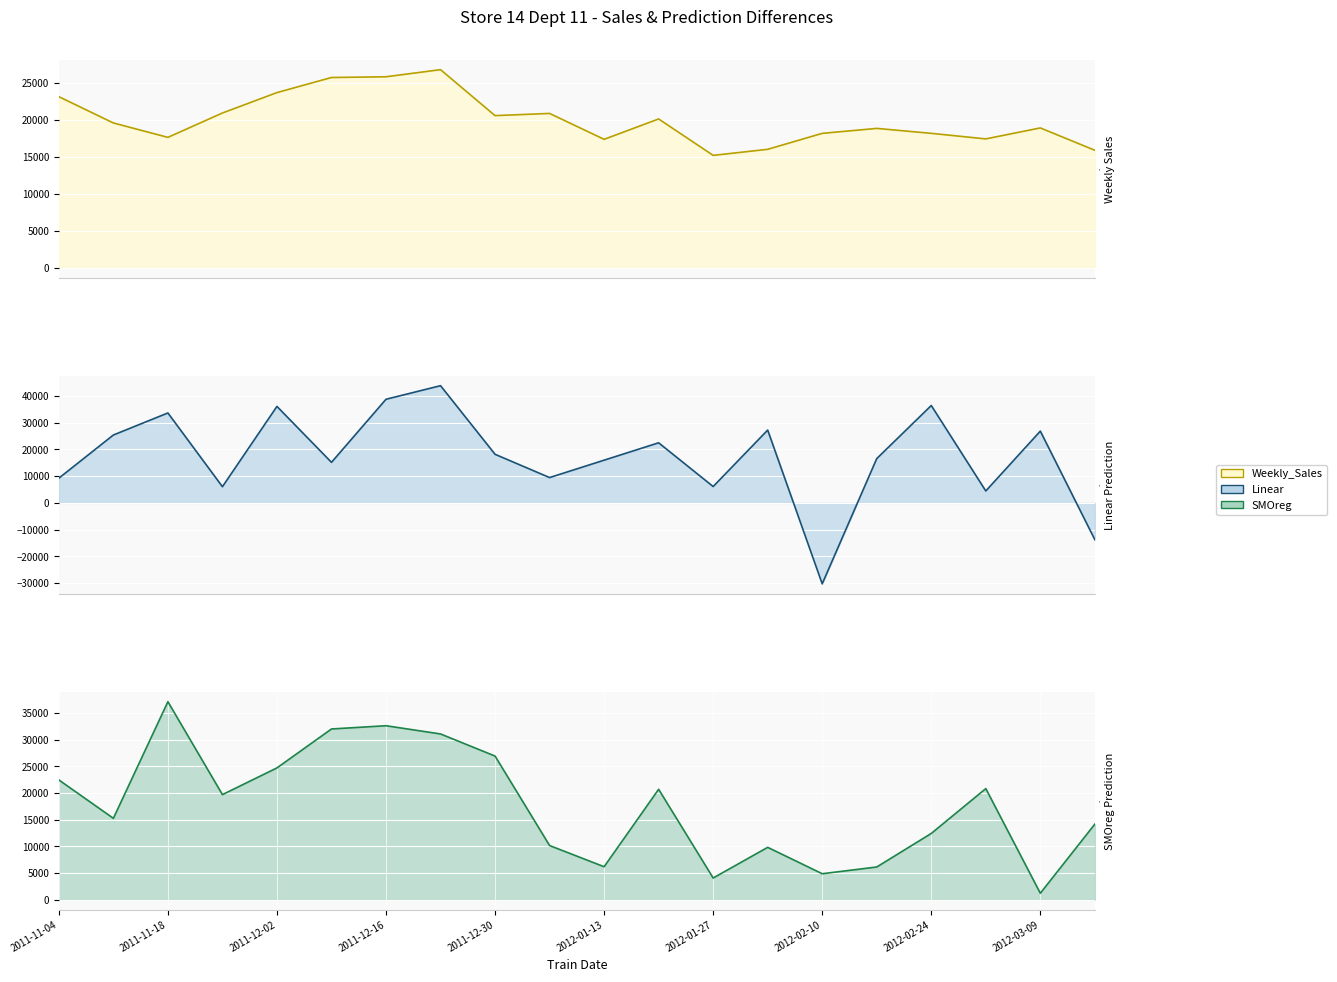

Which series has the widest spread of values?

Linear line